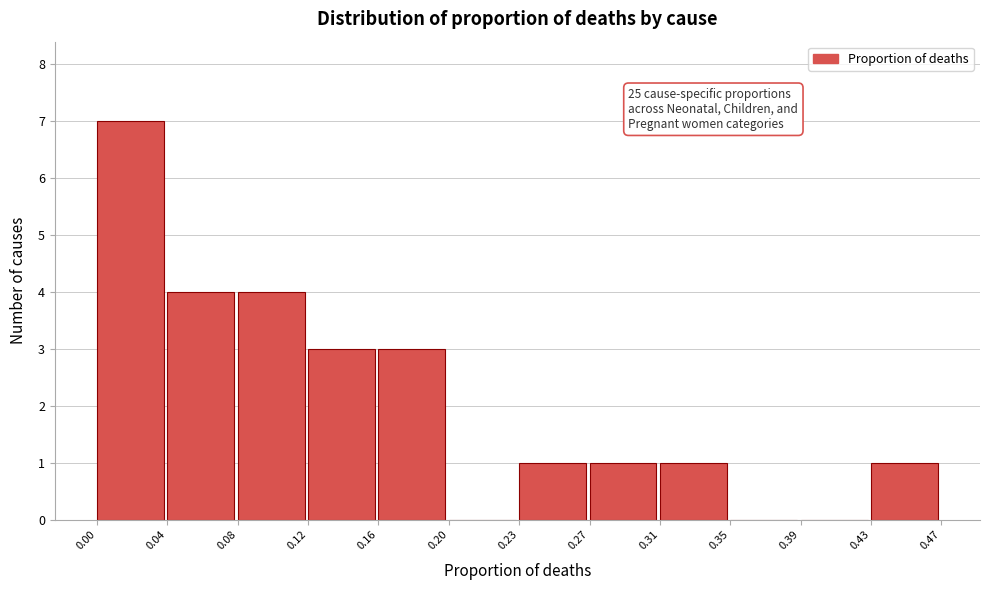

Which range on the x-axis has the tallest bar?

0.00 to 0.04